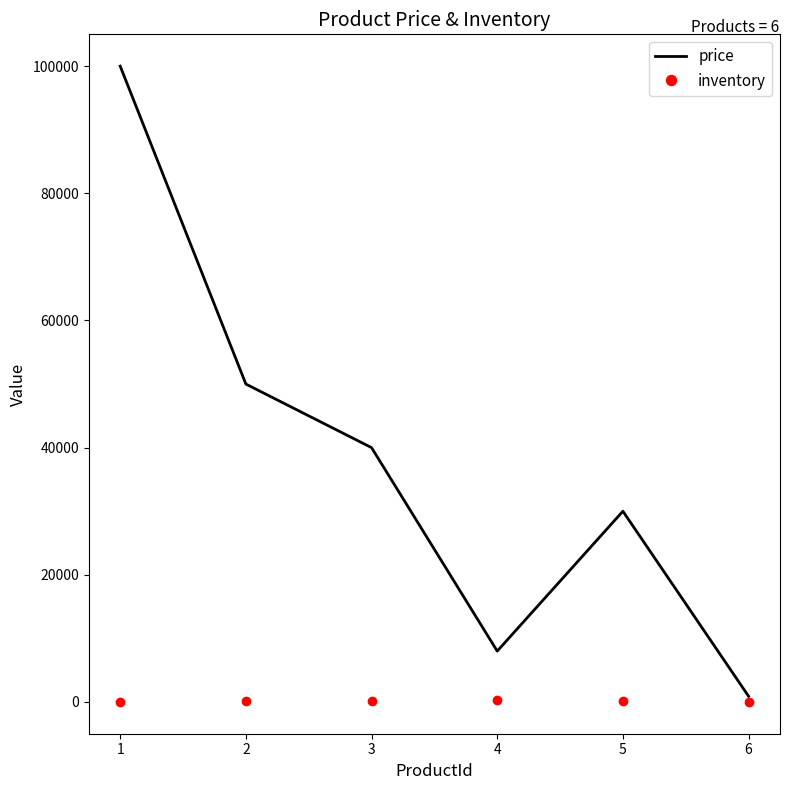

Which category has the highest value in the price series?

1